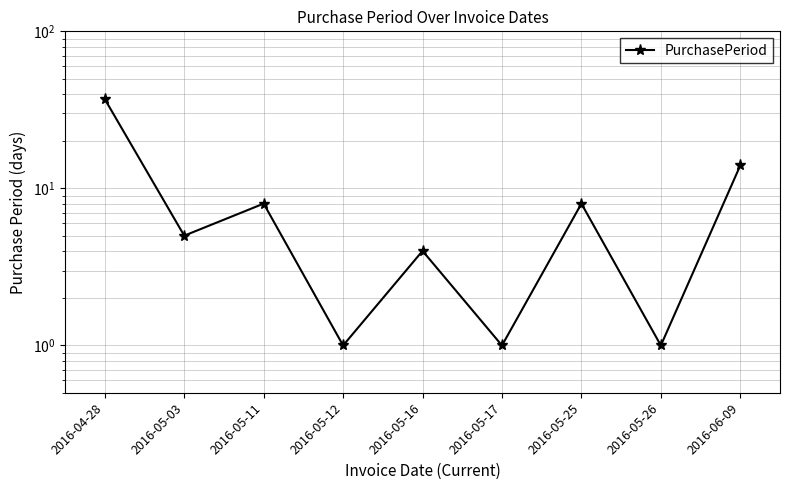

What is the difference between the values at 2016-05-16 and 2016-05-12?

3